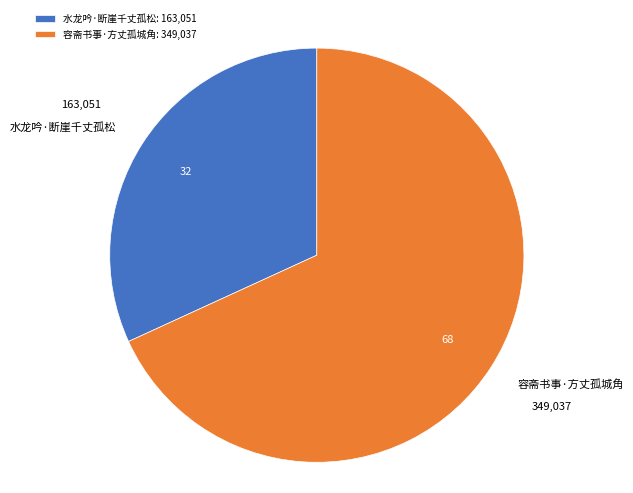

What is the largest slice in the pie chart?

容斋书事·方丈孤城角